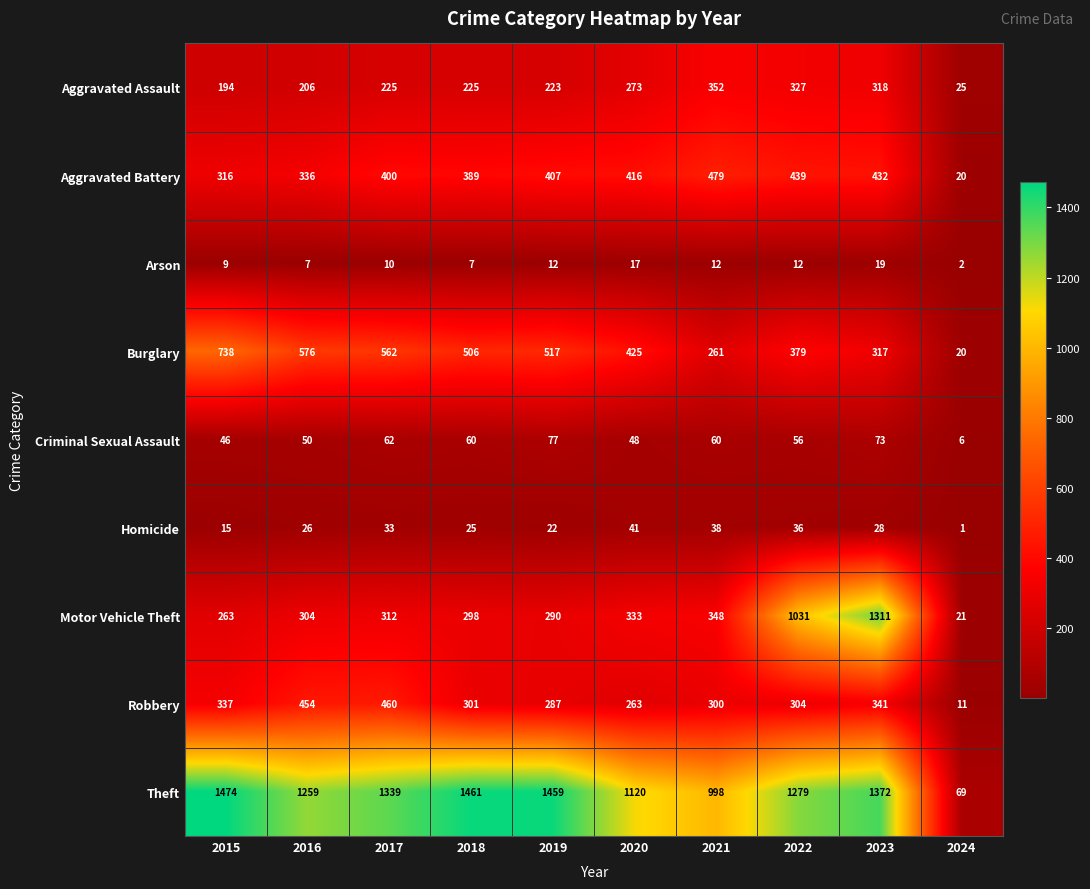

The Motor Vehicle Theft series shows 442 at 2016. True or false?

False